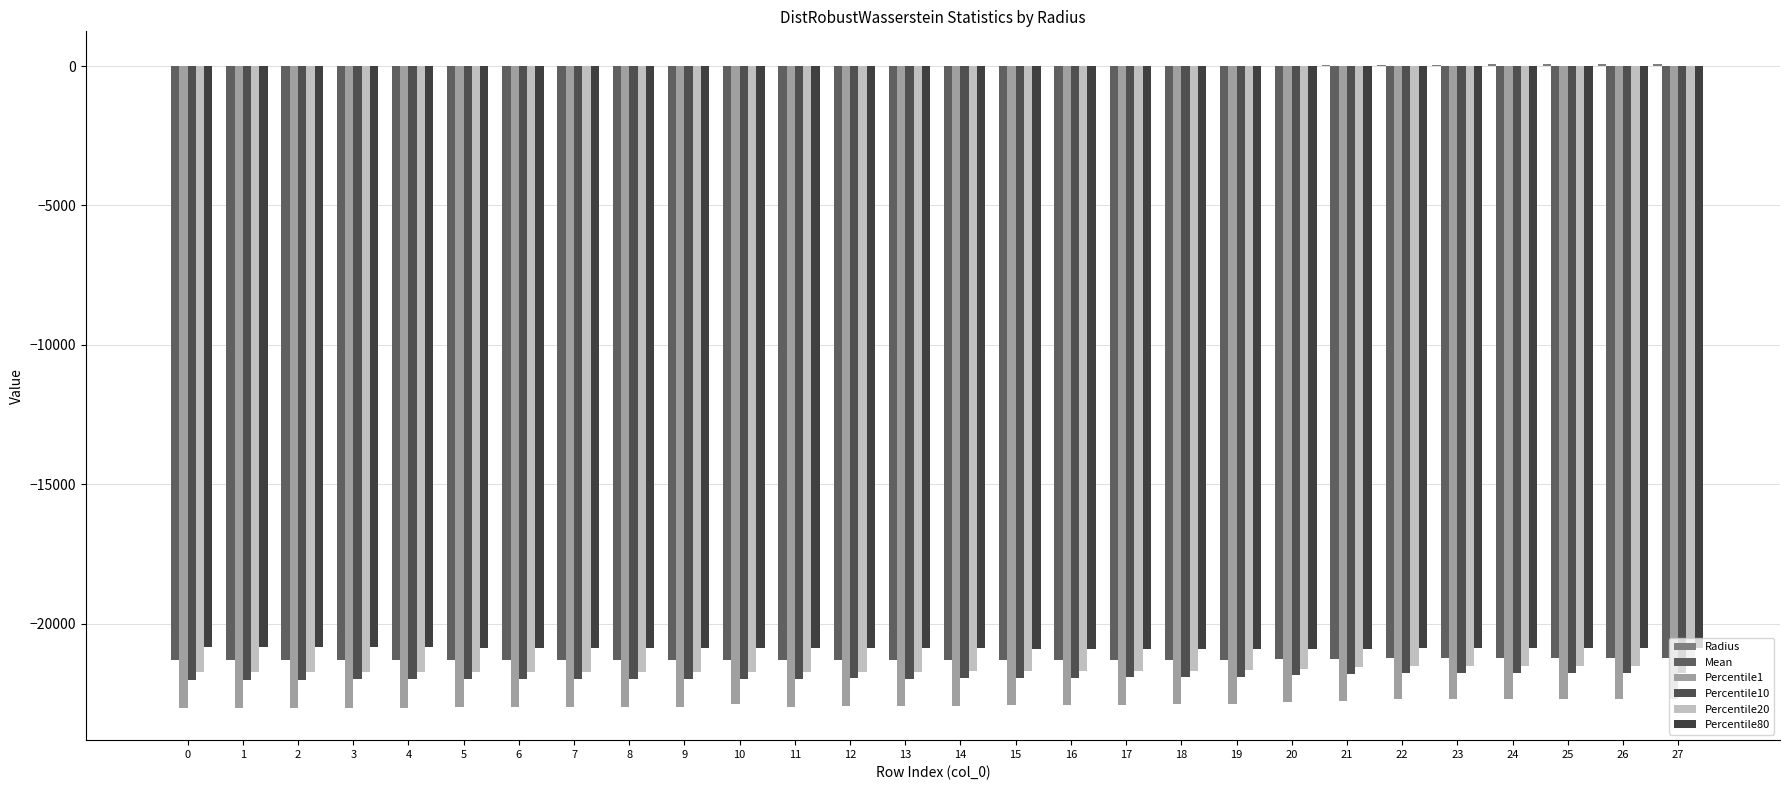

The value of Mean at 3 is -21315.0. True or false?

True